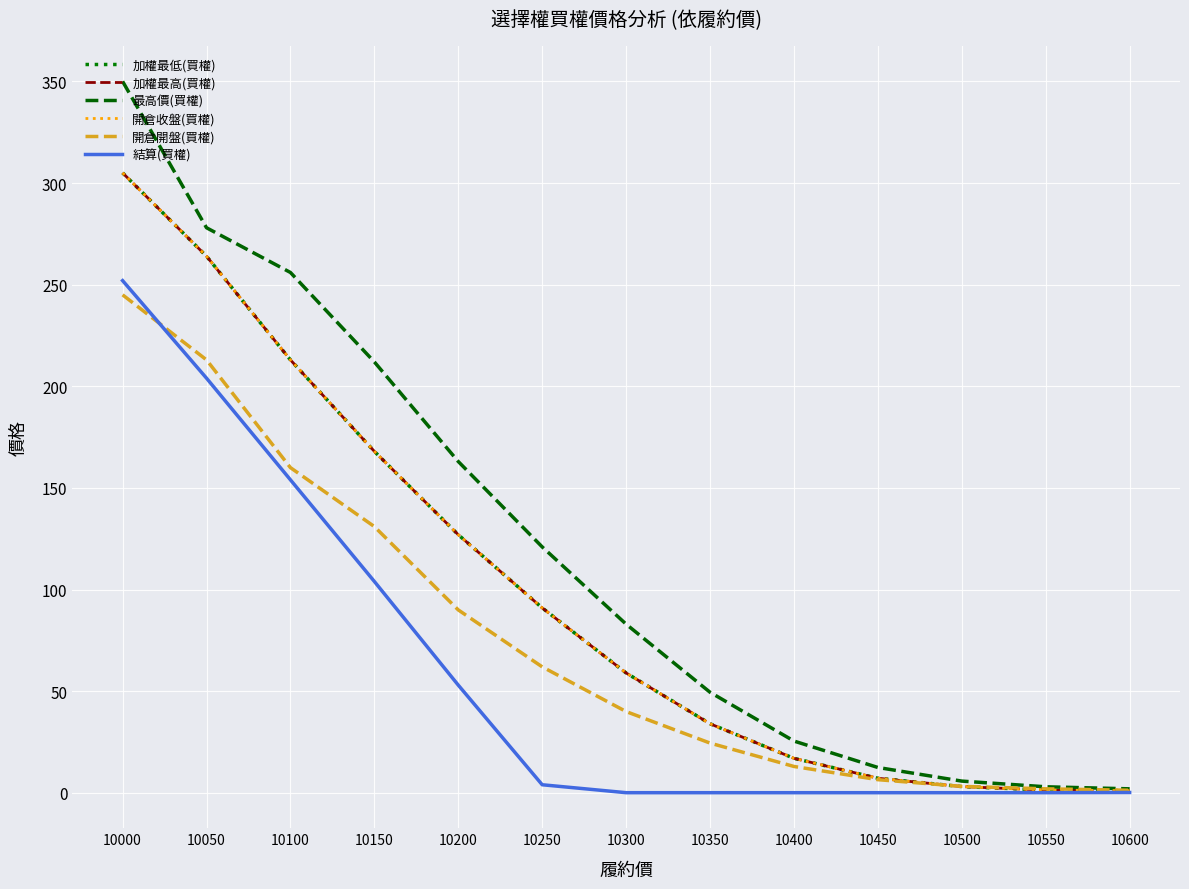

True or false: 結算(買權) has a value of 168.7 at 10000.

False